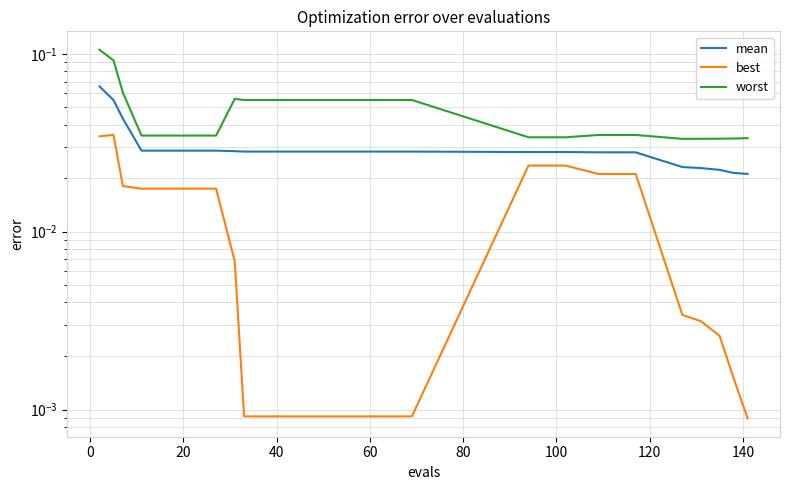

Reading right to left, transcribe all the data shown in this chart.

mean: 0.0	0.0	0.0	0.0	0.0	0.0	0.0	0.0	0.0	0.0	0.0	0.0	0.0	0.0	0.0	0.0	0.0	0.0	0.0	0.0	0.0	0.0	0.0	0.0	0.0	0.0	0.0	0.0	0.1	0.1
best: 0.0	0.0	0.0	0.0	0.0	0.0	0.0	0.0	0.0	0.0	0.0	0.0	0.0	0.0	0.0	0.0	0.0	0.0	0.0	0.0	0.0	0.0	0.0	0.0	0.0	0.0	0.0	0.0	0.0	0.0
worst: 0.0	0.0	0.0	0.0	0.0	0.0	0.0	0.0	0.0	0.0	0.0	0.1	0.1	0.1	0.1	0.1	0.1	0.1	0.1	0.1	0.1	0.1	0.0	0.0	0.0	0.0	0.0	0.1	0.1	0.1